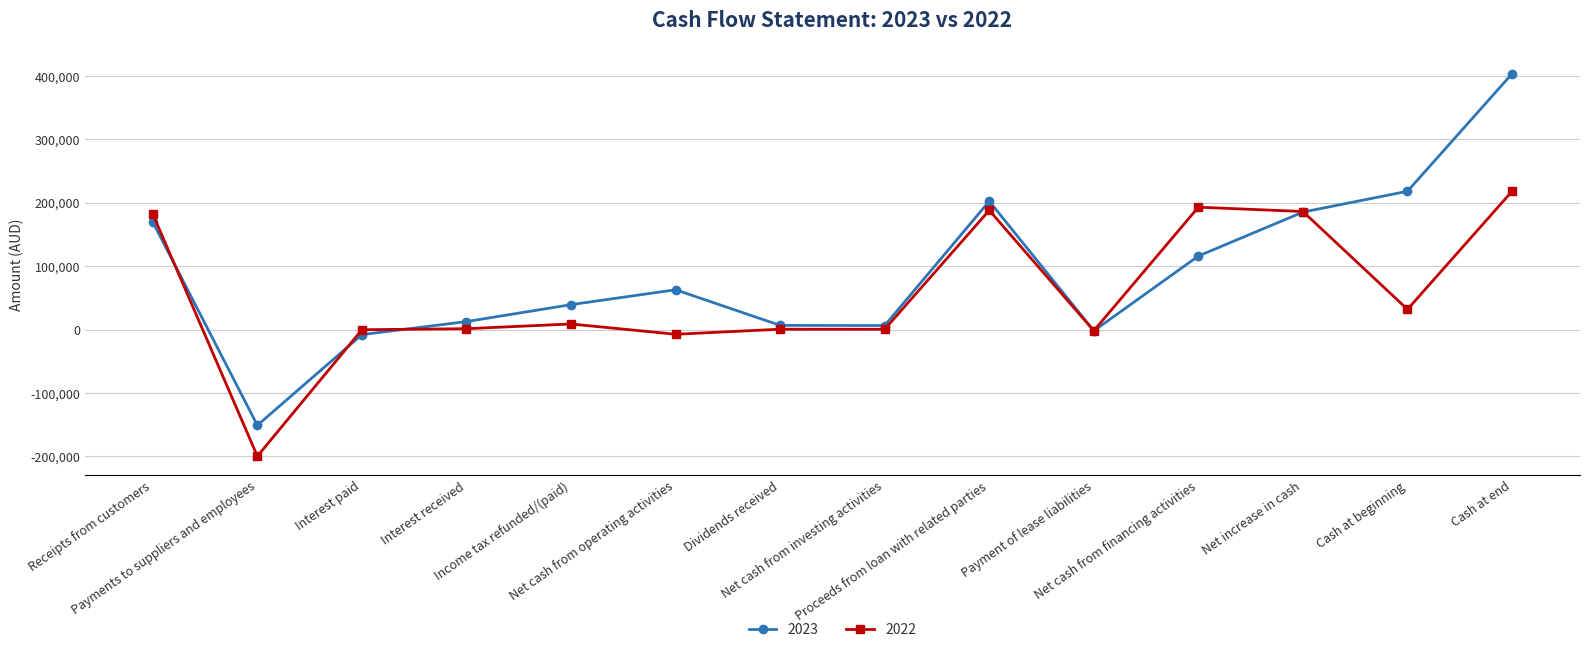

How many distinct data groups are displayed?

2